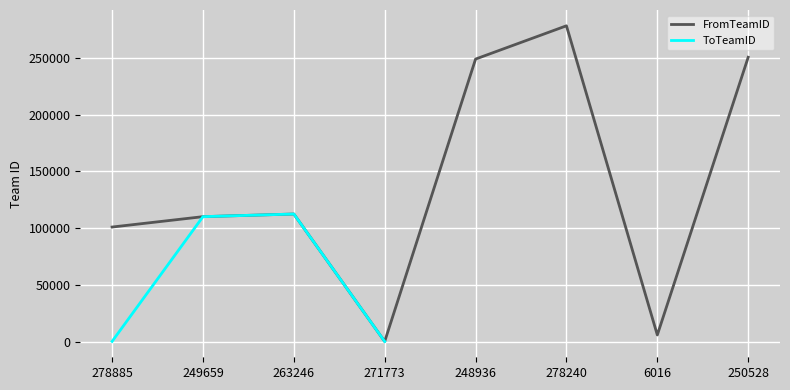

How many lines are shown in the chart?

2